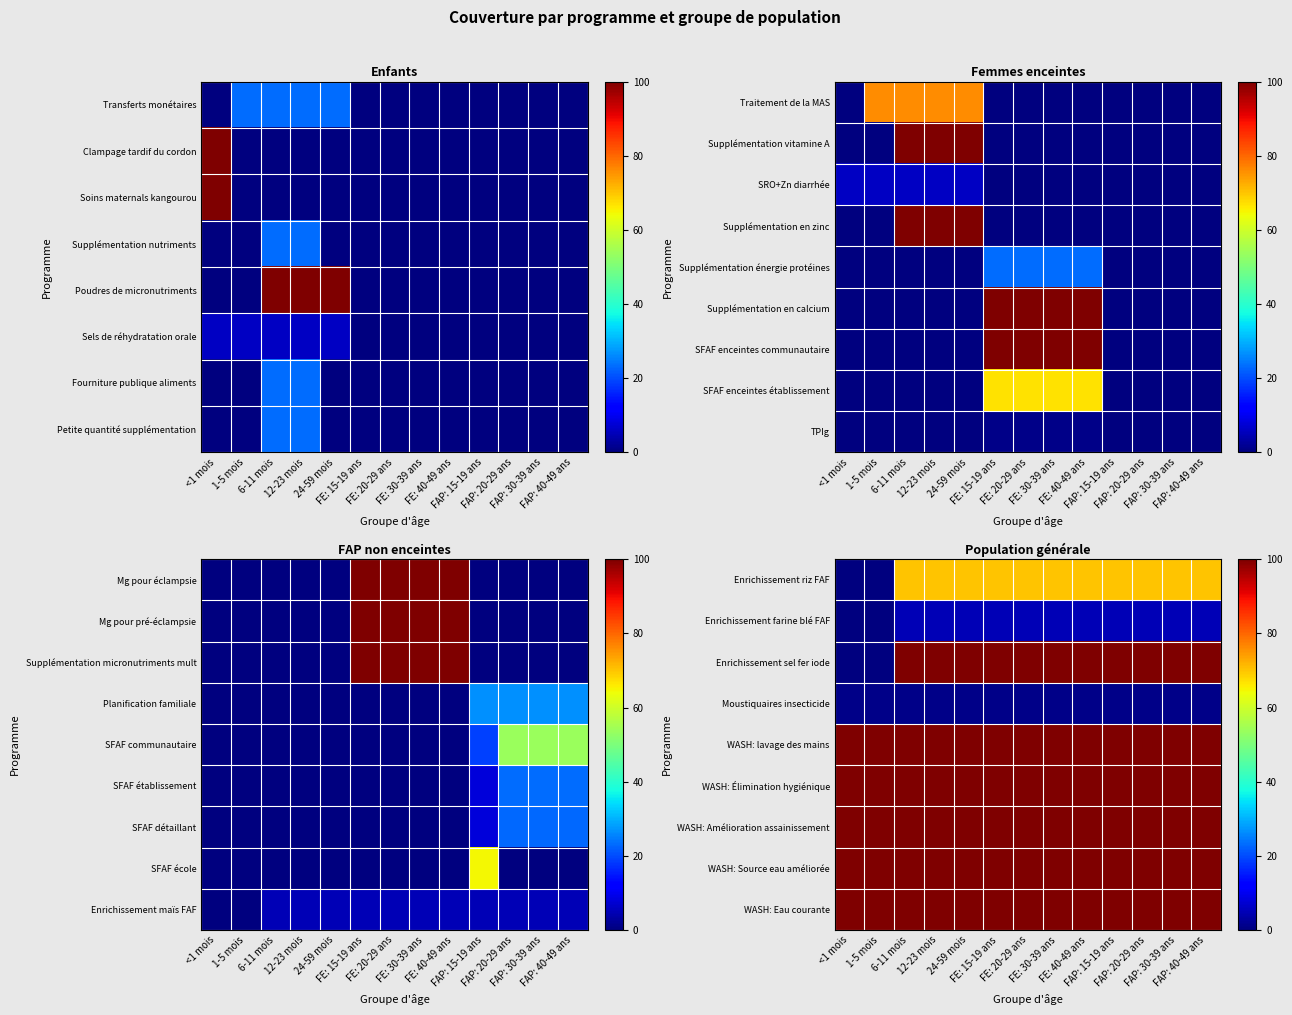

What is the total value across all series at FE: 15-19 ans?

676